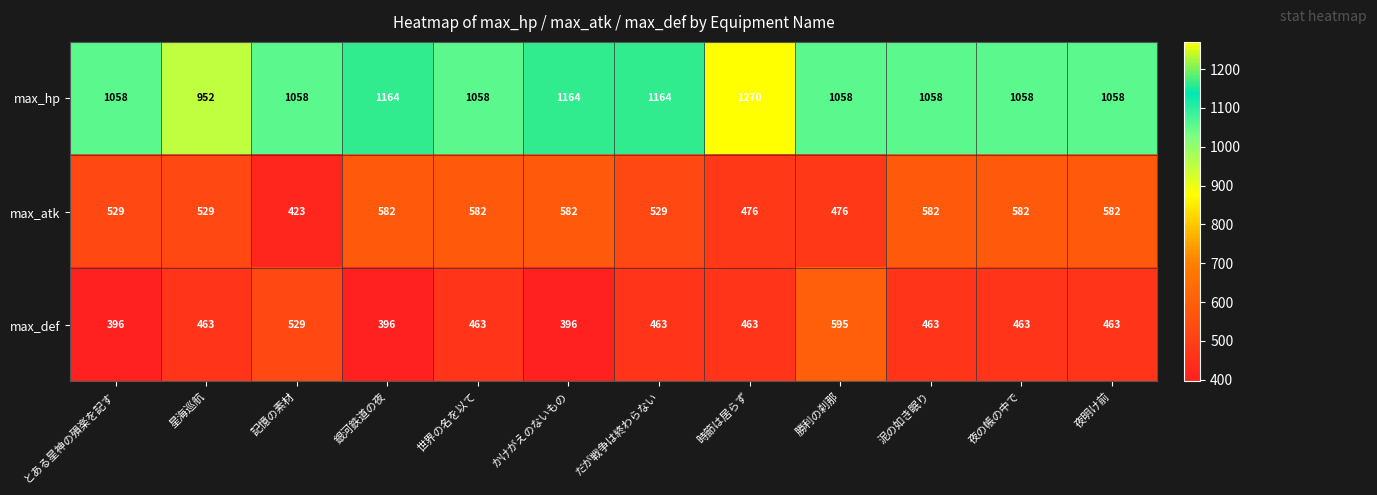

What is the approximate value of max_hp at かけがえのないもの?

1164